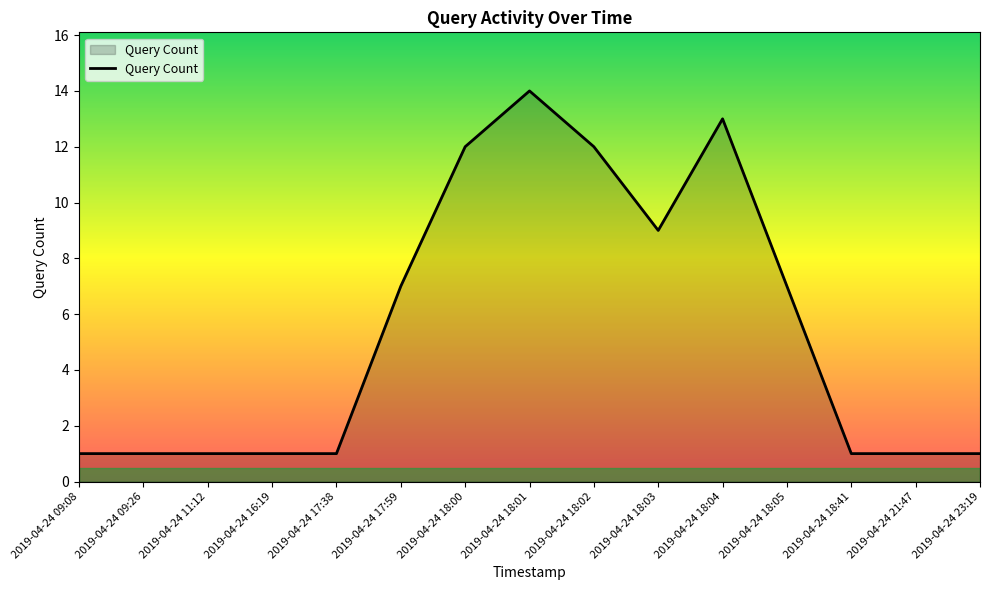

Between 2019-04-24 09:26 and 2019-04-24 18:00, which is larger?

2019-04-24 18:00